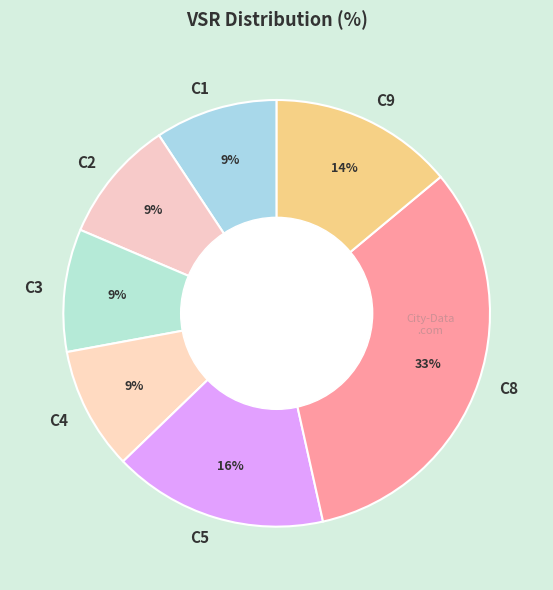

Does C5 represent more than half of the total?

No